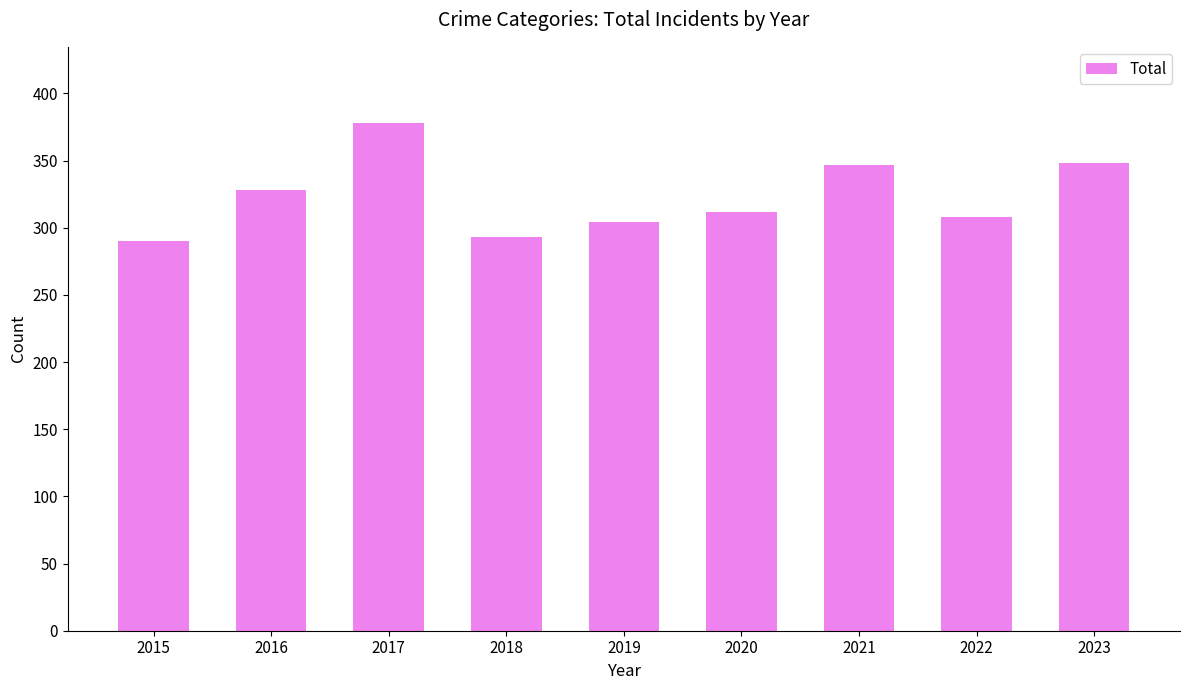

The chart shows a value of 304 at 2019. True or false?

True